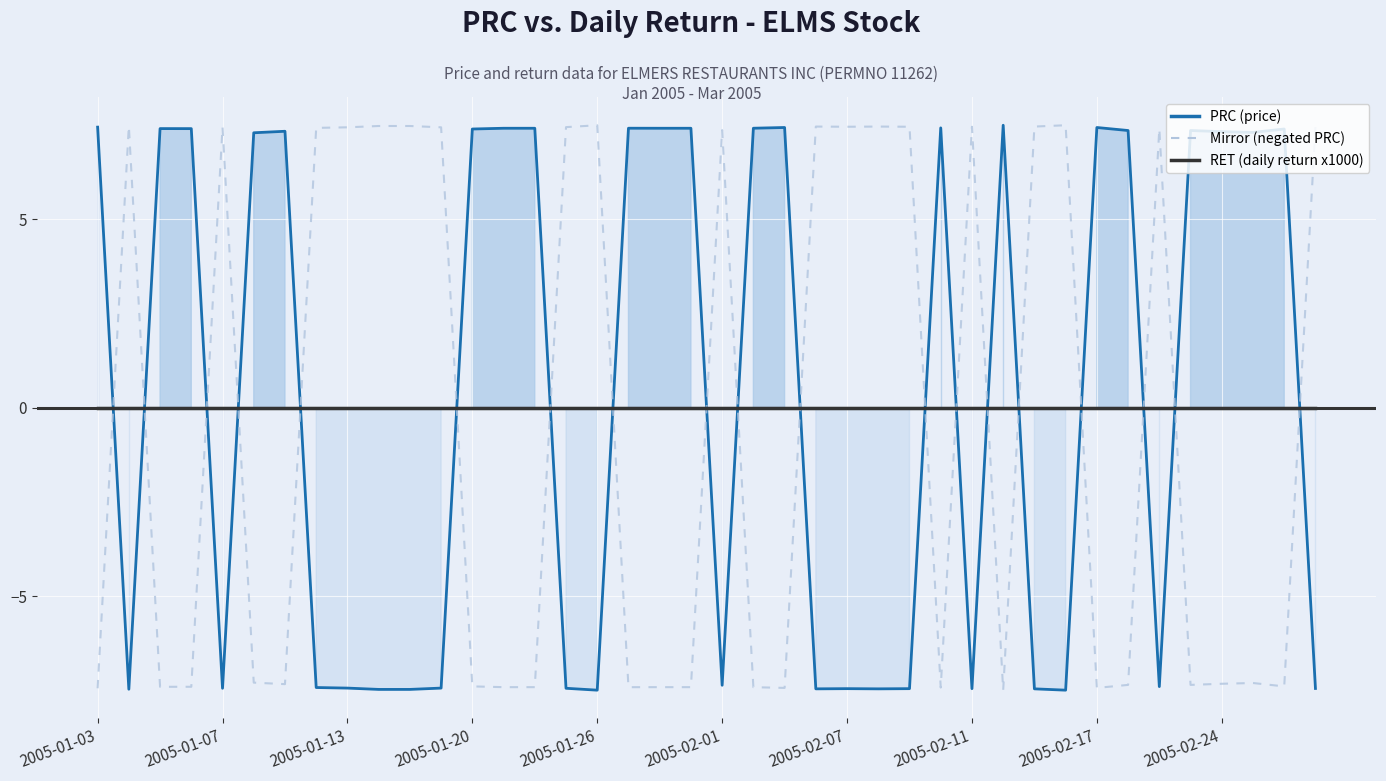

Is it true that Mirror (negated PRC) equals 3.3 at 2005-01-07?

False